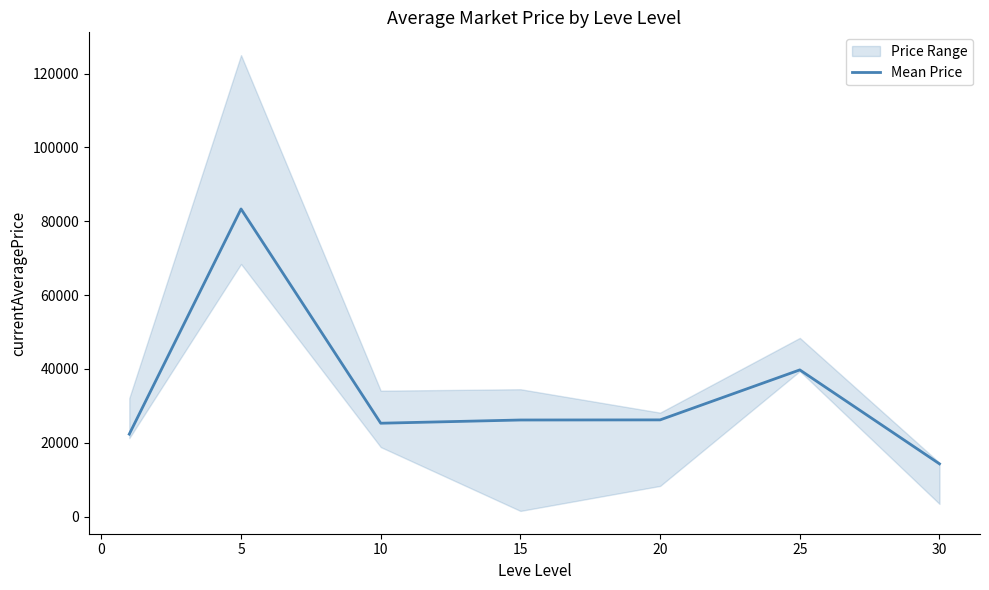

The value of Mean Price at 25 is 39740.5. True or false?

True